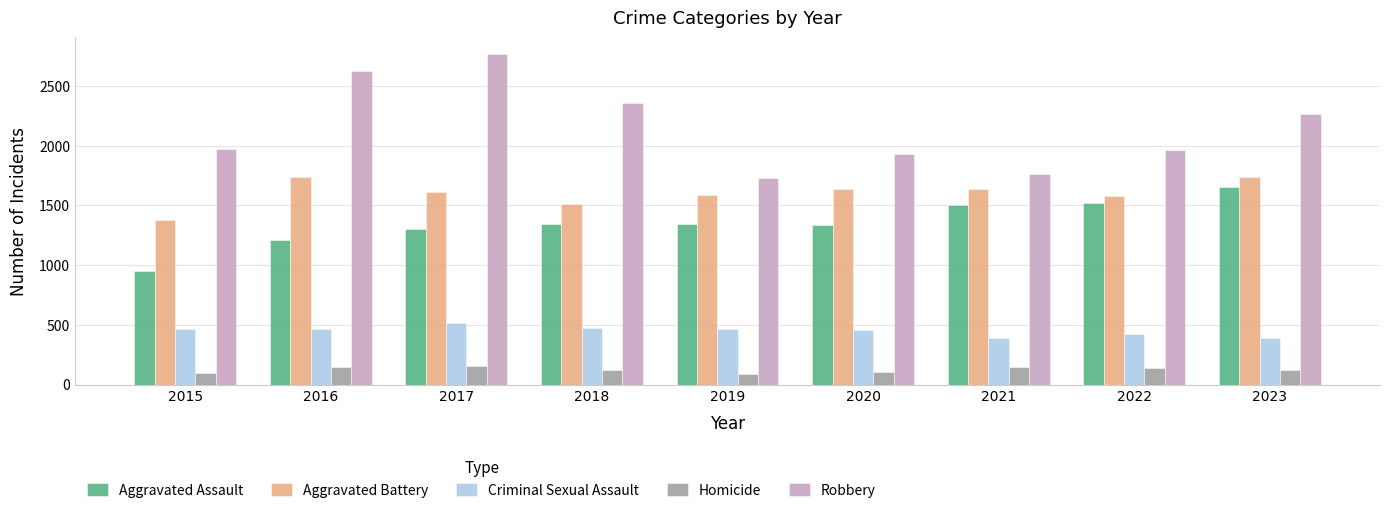

What is the sum of the Aggravated Battery values at 2019 and 2023?

3329